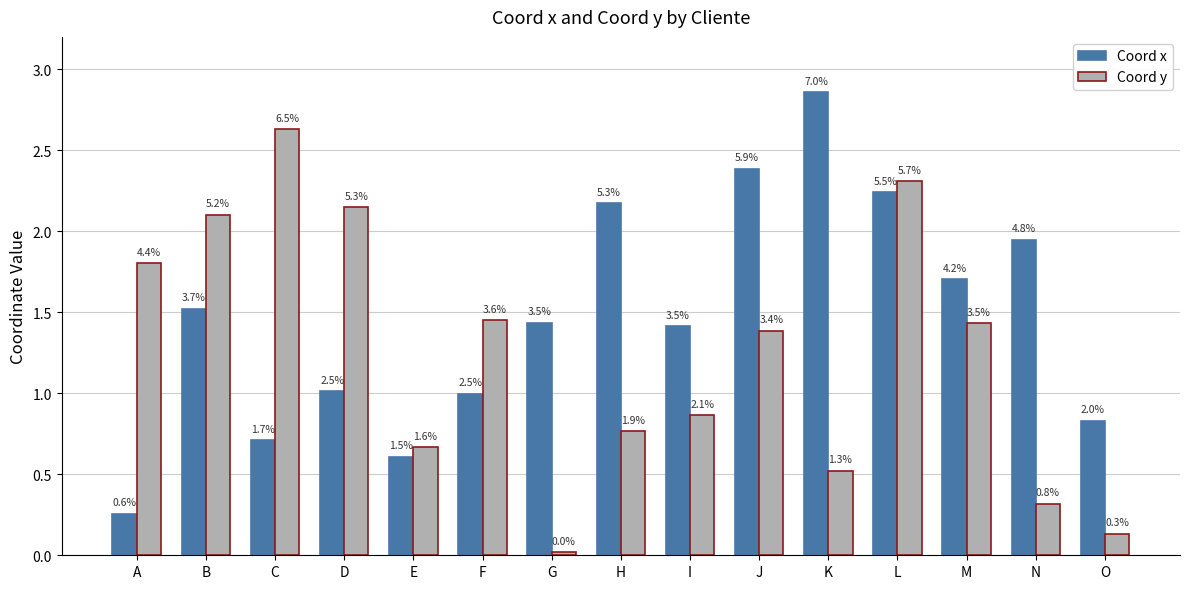

What is the value of the Coord x bar at the 12th from the left?

2.2